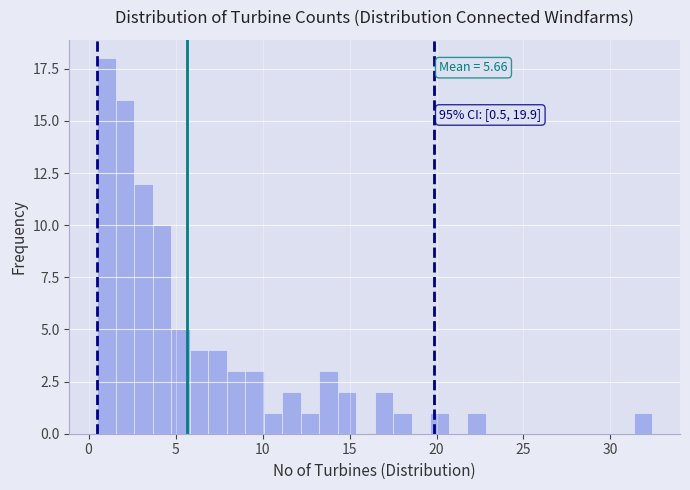

Around what value on the x-axis is the tallest bar? Give the approximate position of its centre, as read against the axis.

1.0